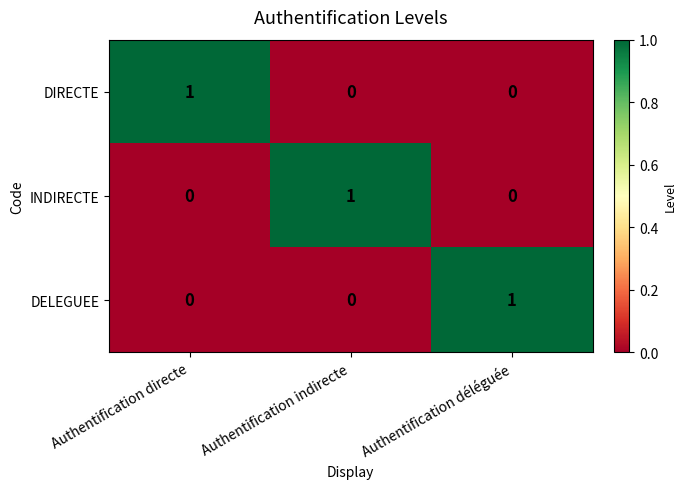

Which category has the highest value in the DELEGUEE series?

Authentification déléguée